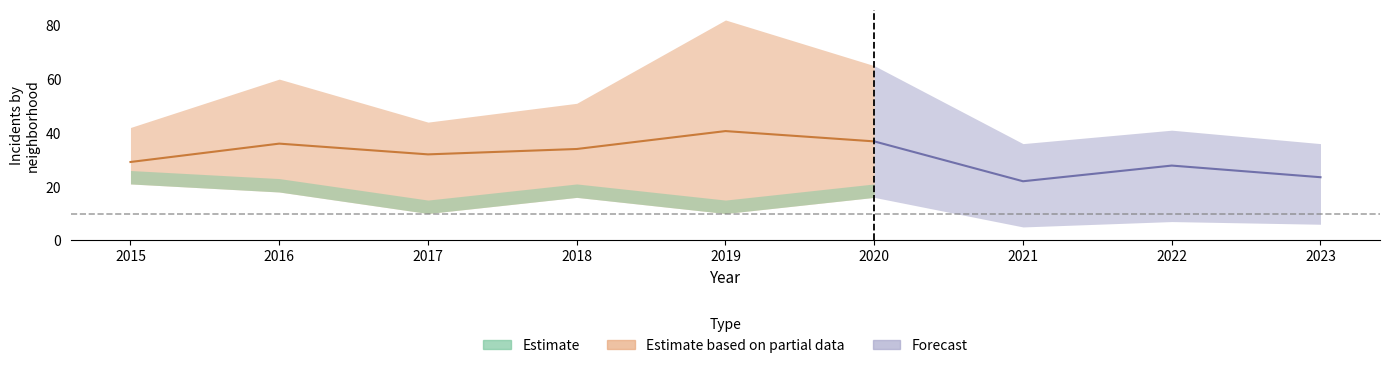

In Austin, how many points are lower than both neighbors (excluding endpoints)?

2